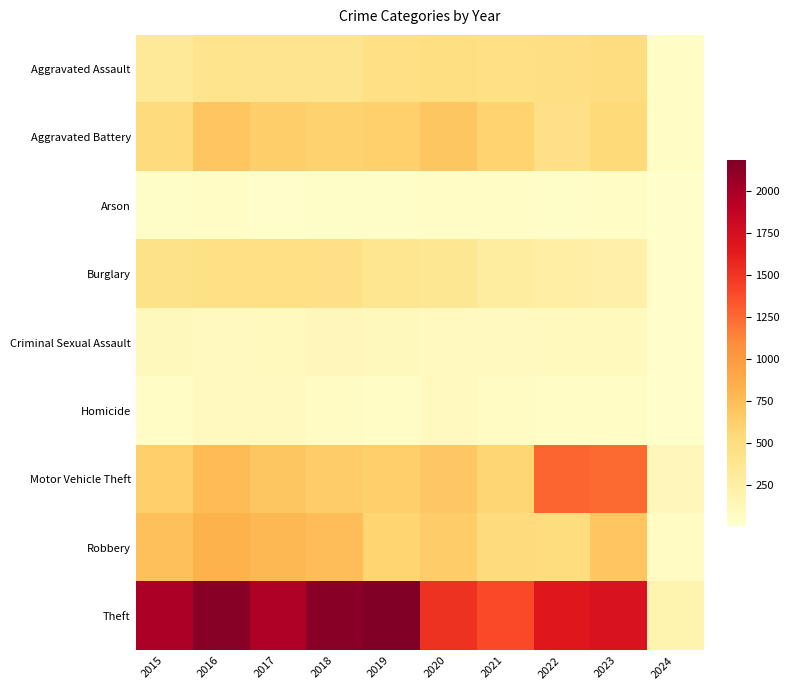

Rank the series by their maximum value, from lowest to highest.

Arson, Homicide, Criminal Sexual Assault, Burglary, Aggravated Assault, Aggravated Battery, Robbery, Motor Vehicle Theft, Theft